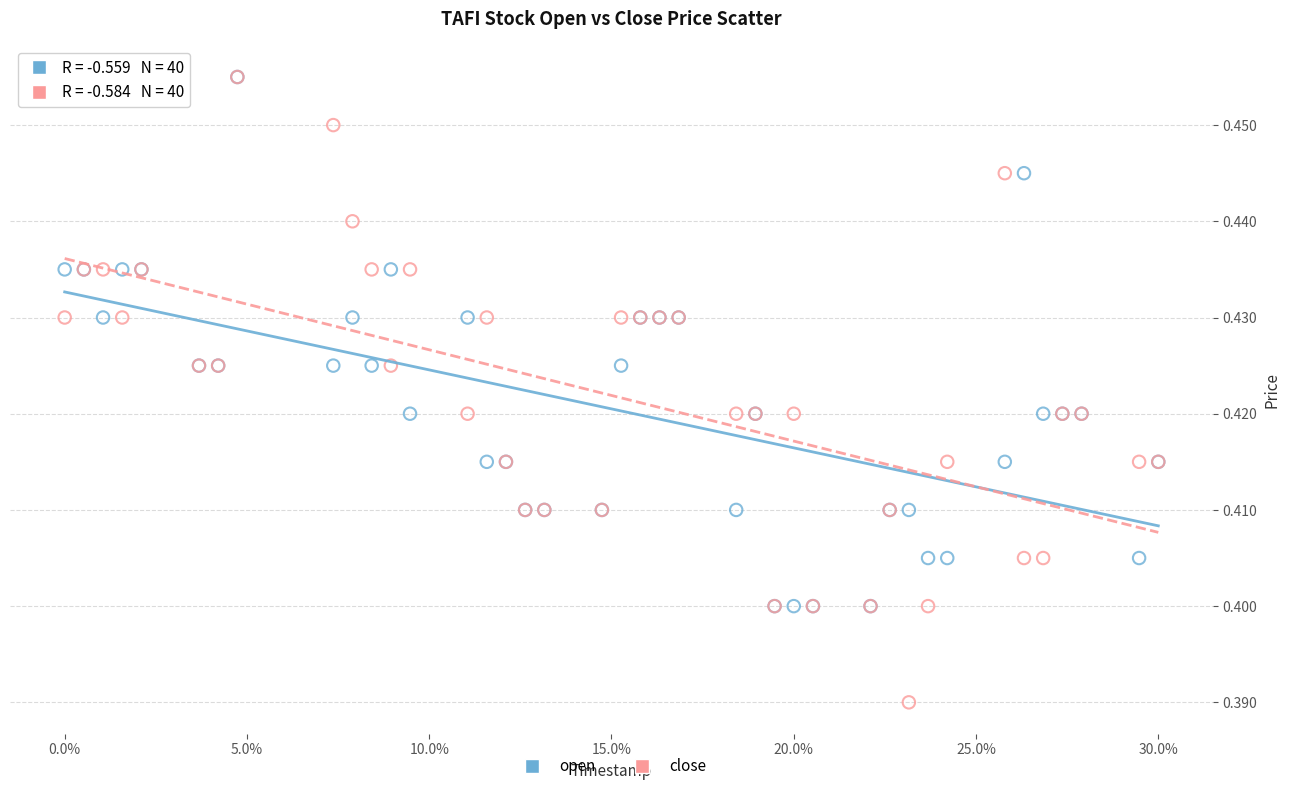

Which series contains the lowest Y value?

close